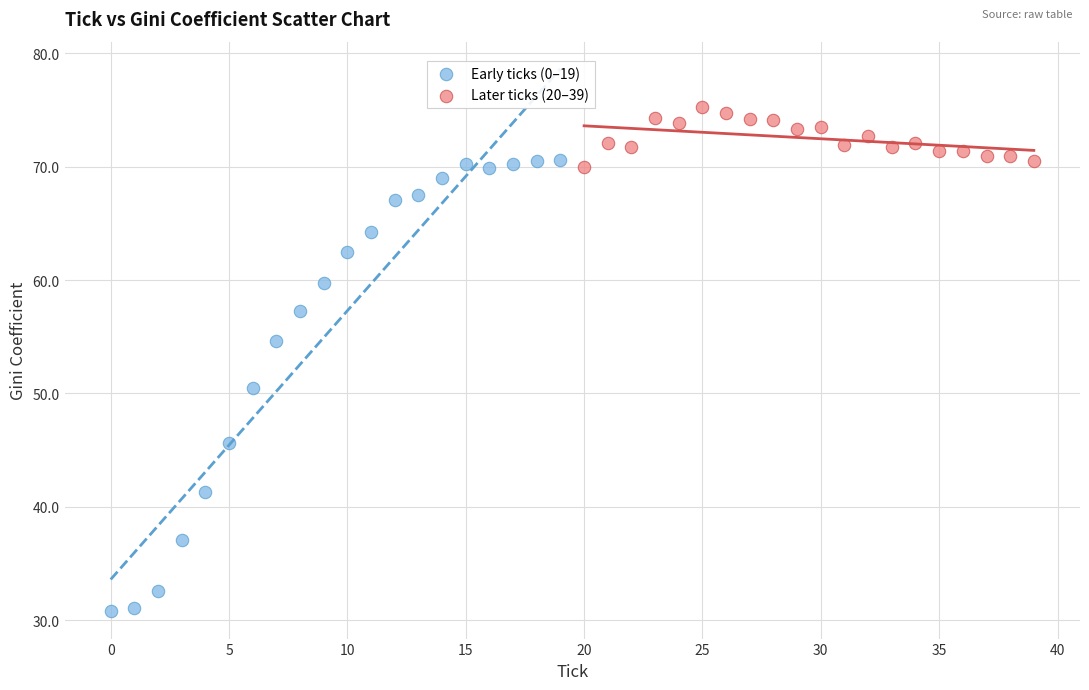

Which series has the largest Y range (max minus min)?

Early ticks (0–19)